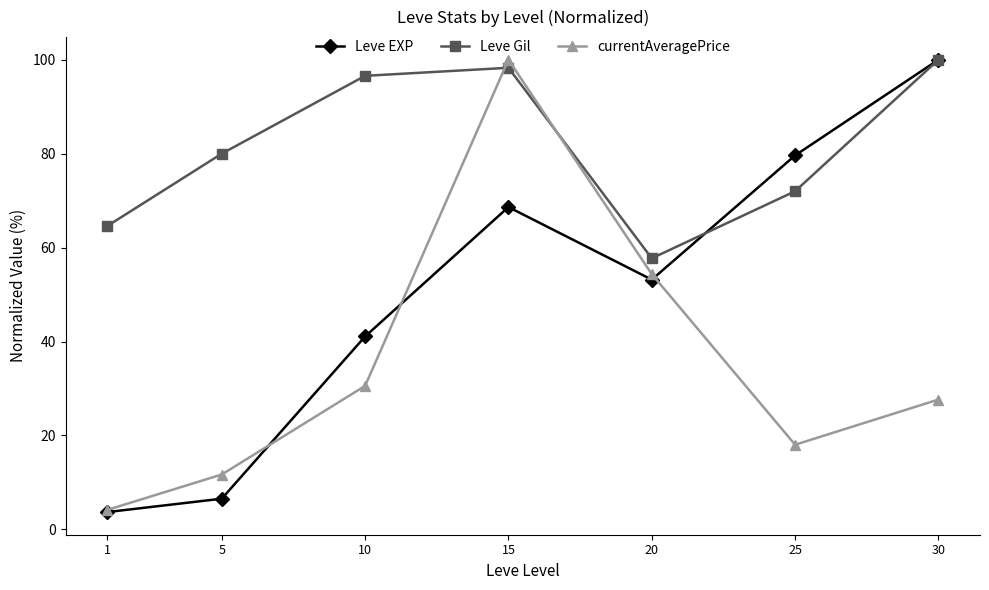

List the series in order of their overall mean, lowest first.

currentAveragePrice, Leve EXP, Leve Gil